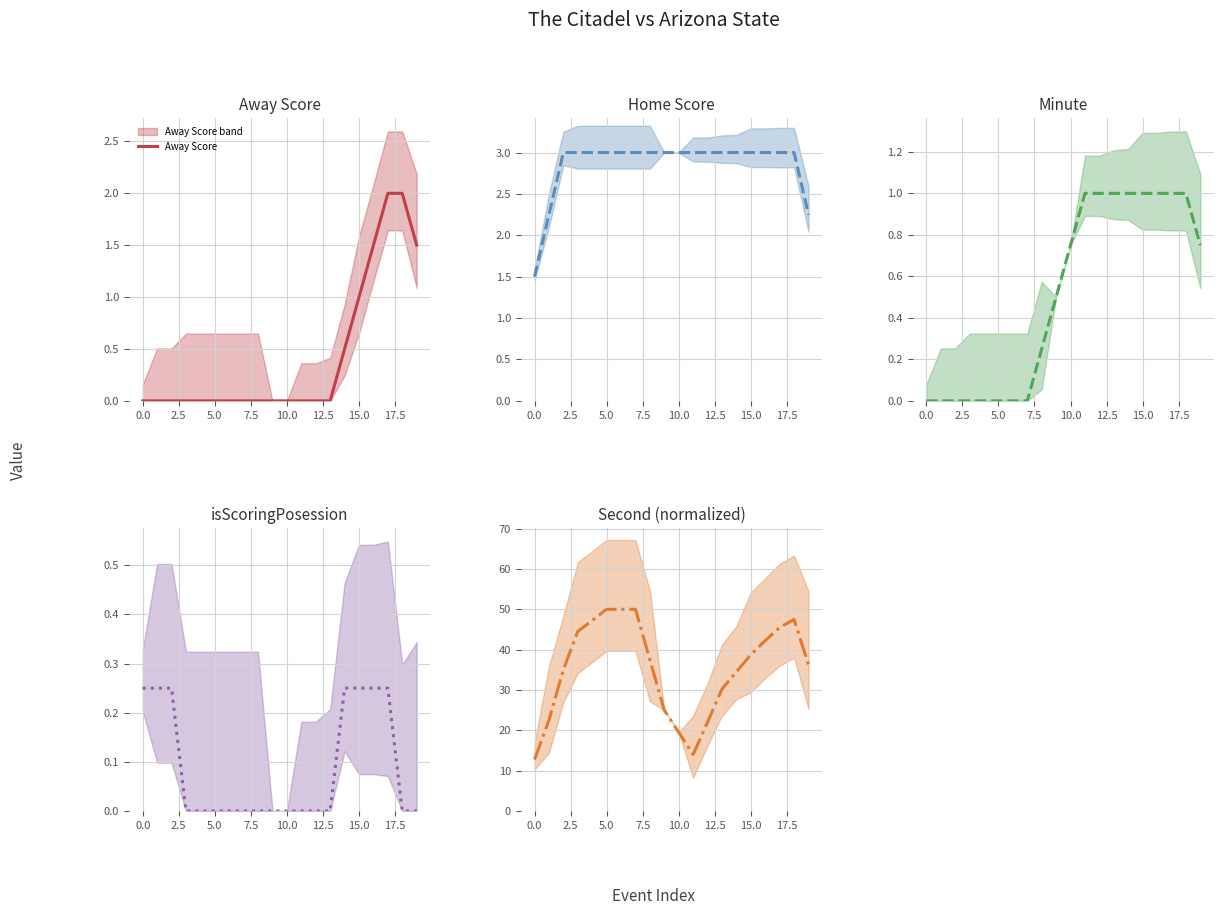

Which series has the largest total across all categories?

Second